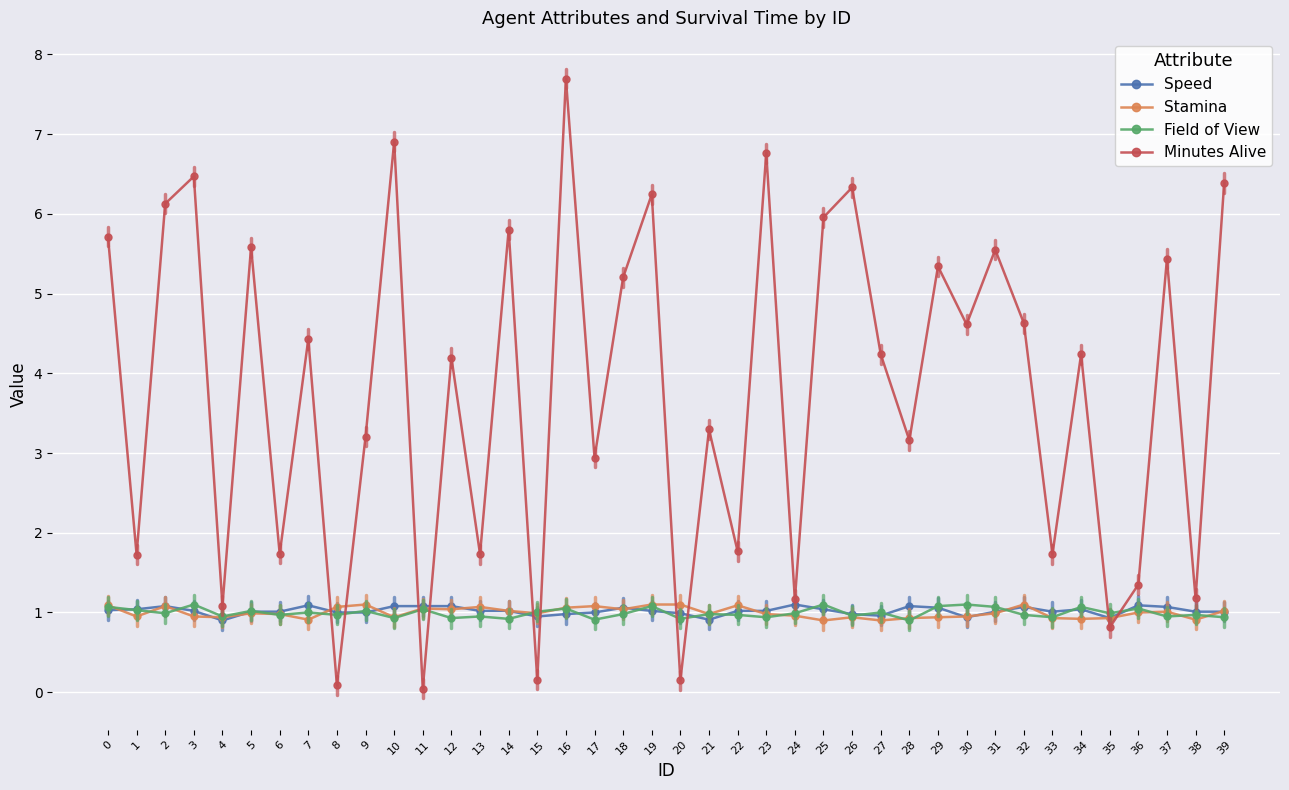

The Stamina series shows 1.0 at 39. True or false?

True